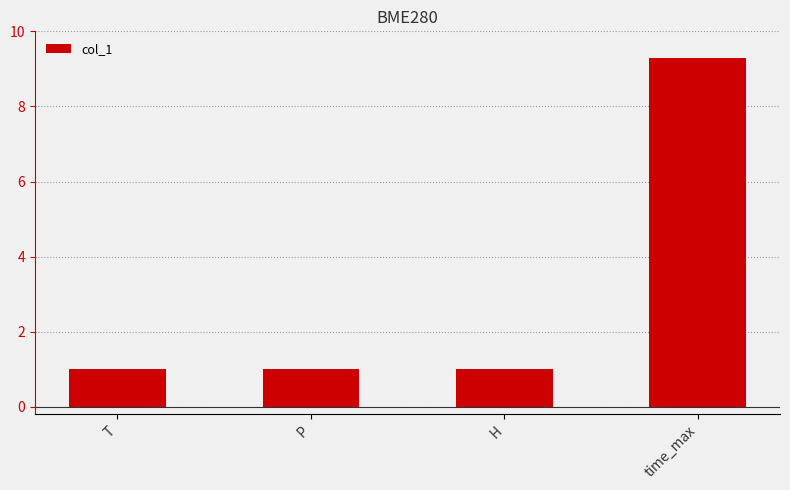

Is it true that the value at T is 1.0?

True